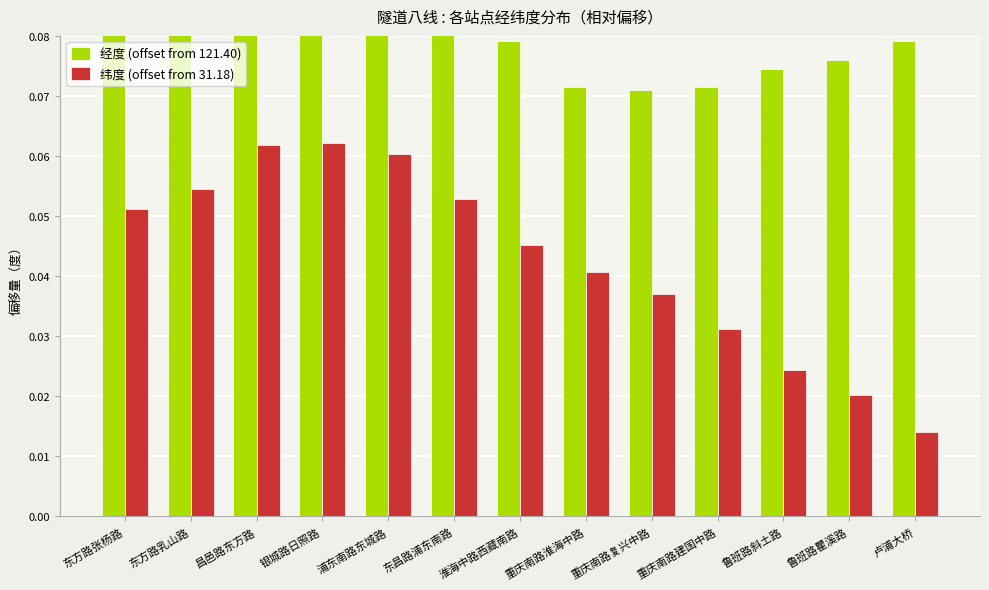

Which series changed the most between 鲁班路瞿溪路 and 卢浦大桥?

纬度 (offset from 31.18)